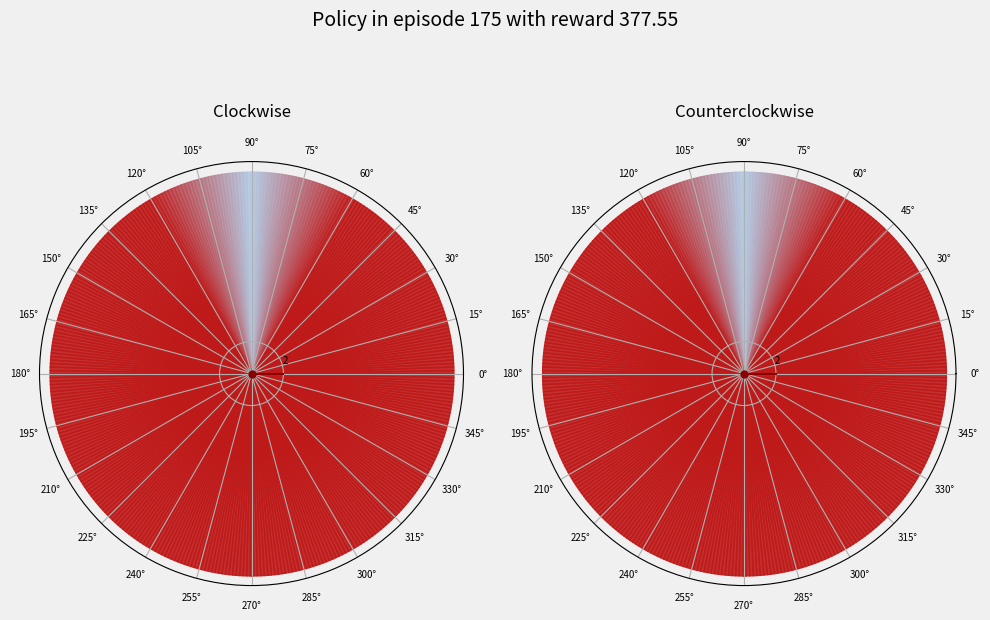

How much of the chart is everything except 0°?

100.0%